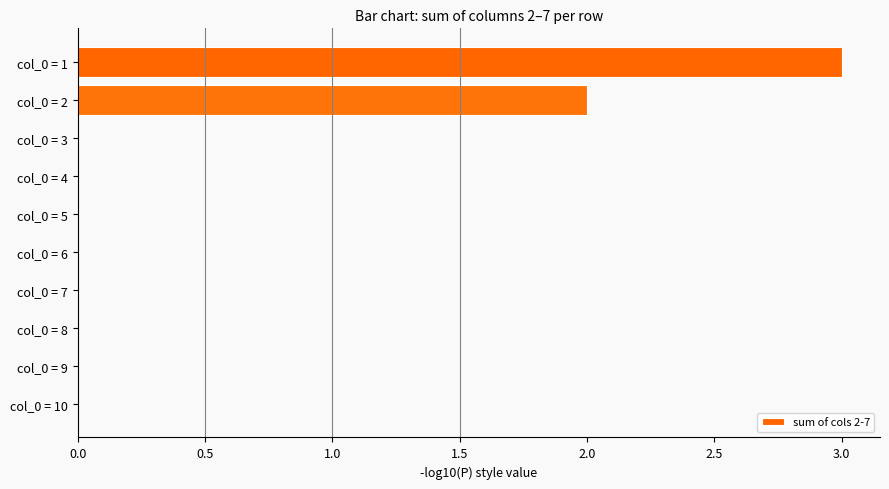

True or false: the data shows 0 at col_0 = 6.

True